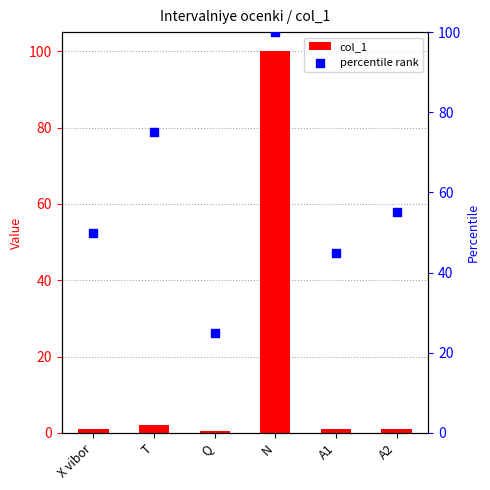

Which series has the largest total across all categories?

percentile rank